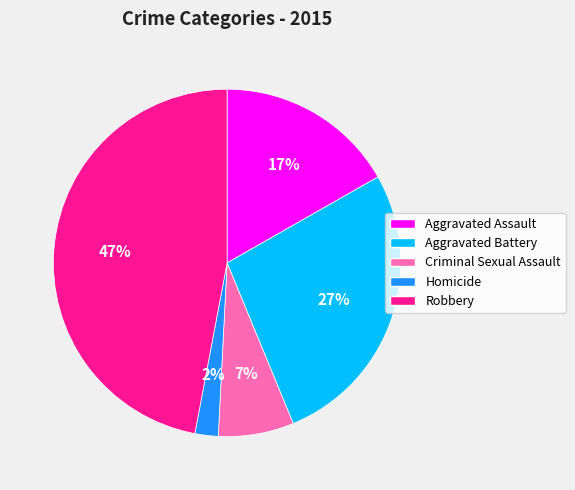

Count the number of slices in the pie.

5